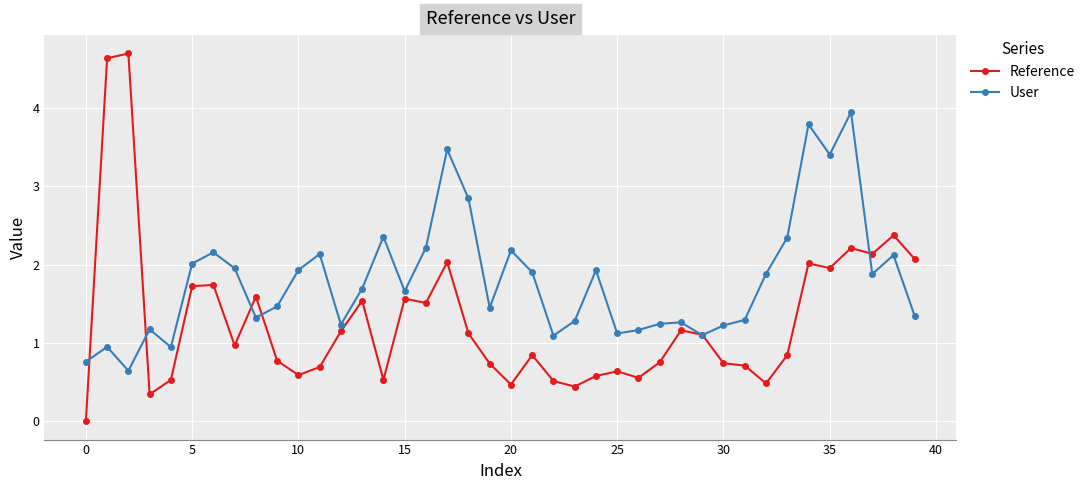

Which series has the widest spread of values?

Reference